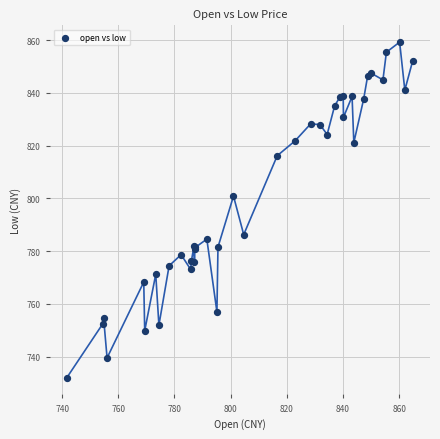

What Y value in the scatter plot is closest to 795?

800.9